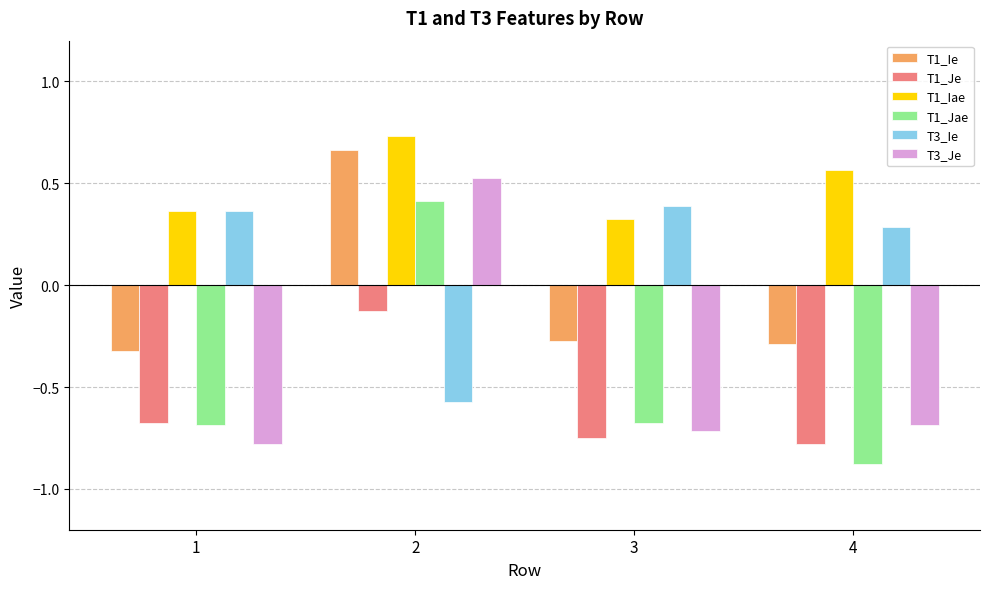

Which category has the lowest value across all series?

4